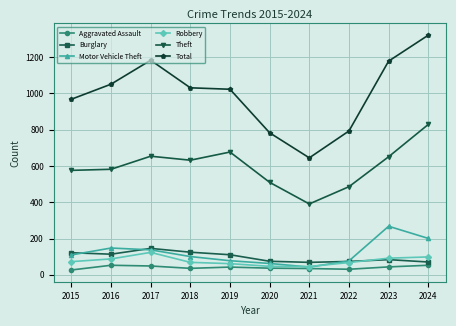

Is this an area chart (filled region under the line)?

No